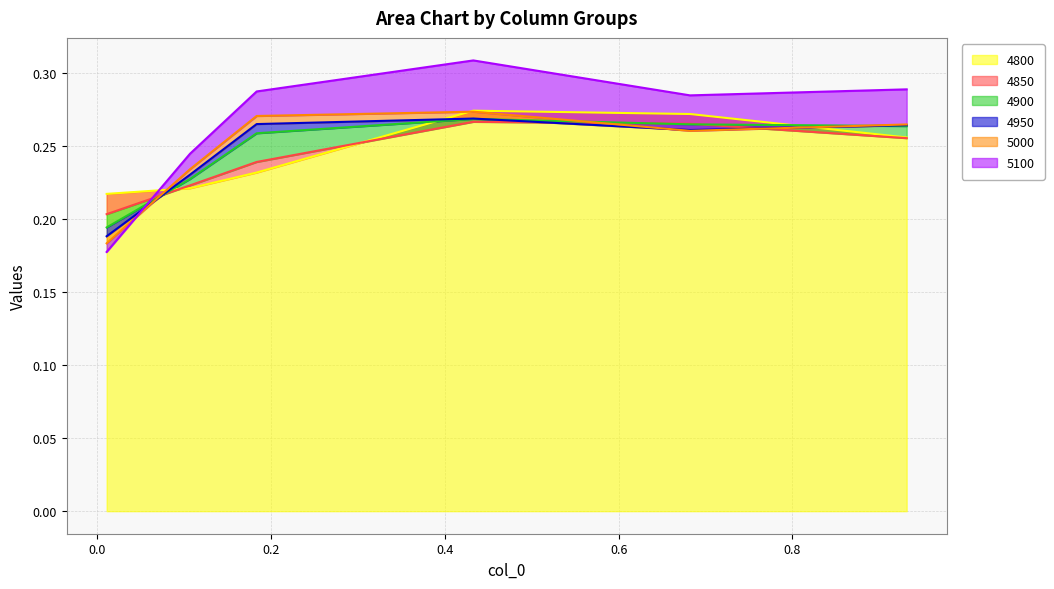

Rank the series at 0.6821917808219178 from lowest to highest value.

5000, 4950, 4900, 4850, 4800, 5100